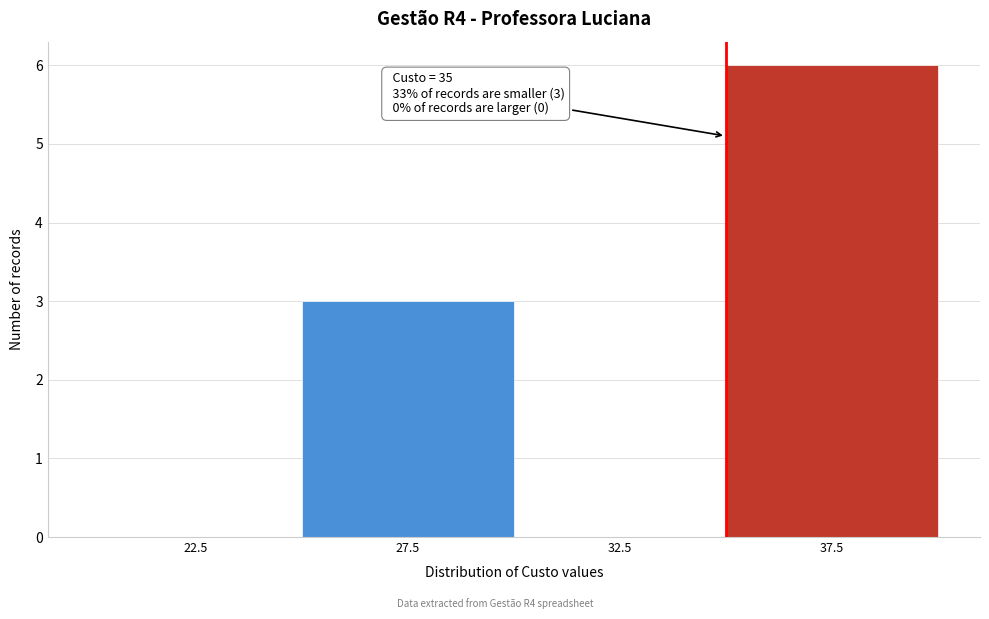

Over which range of the x-axis is the bar tallest?

35 to 40